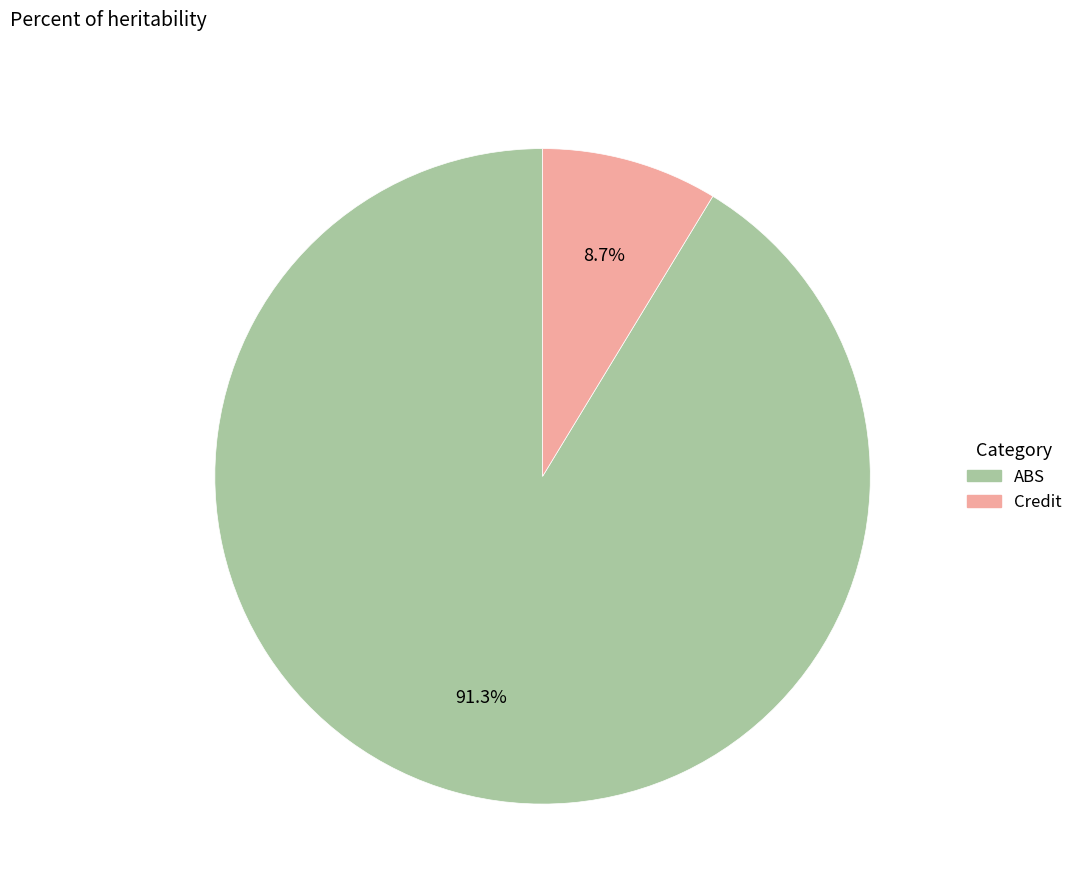

What portion of the pie excludes Credit?

91.3%